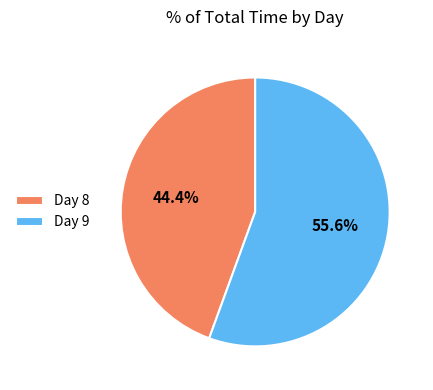

Which slice is the smallest?

Day 8